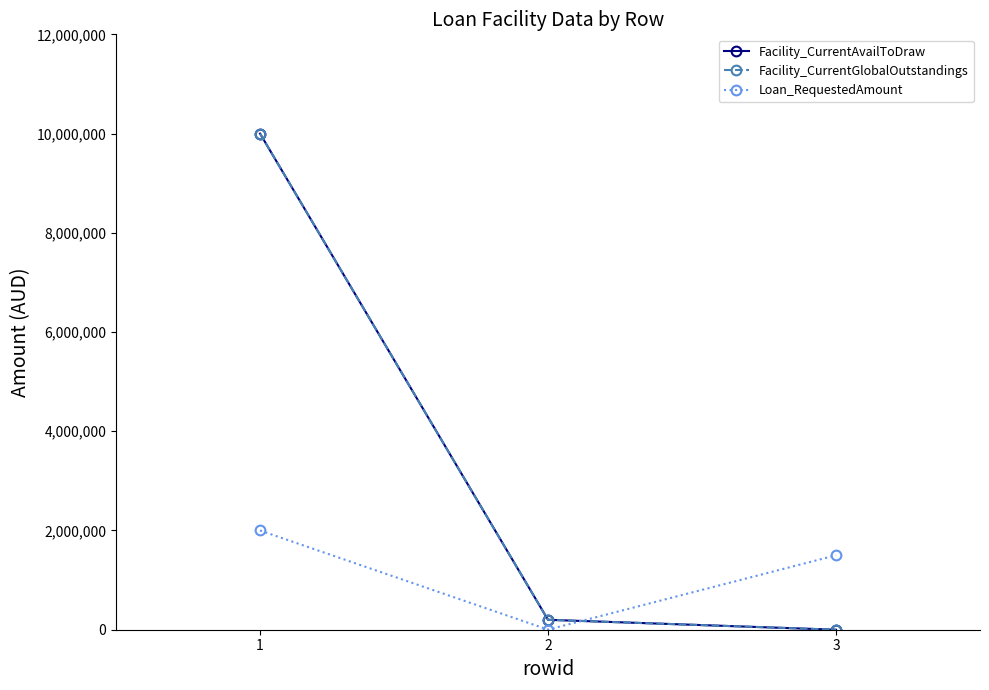

Reading left to right, extract all data points from this chart.

Facility_CurrentAvailToDraw: 10000000	200000	0
Facility_CurrentGlobalOutstandings: 10000000	200000	0
Loan_RequestedAmount: 2000000	2000	1500000